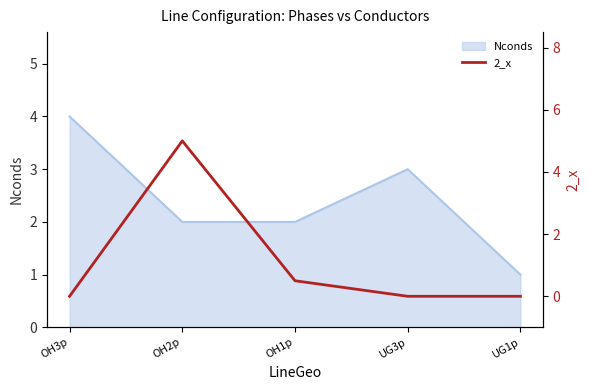

The Nconds series shows 3 at UG3p. True or false?

True